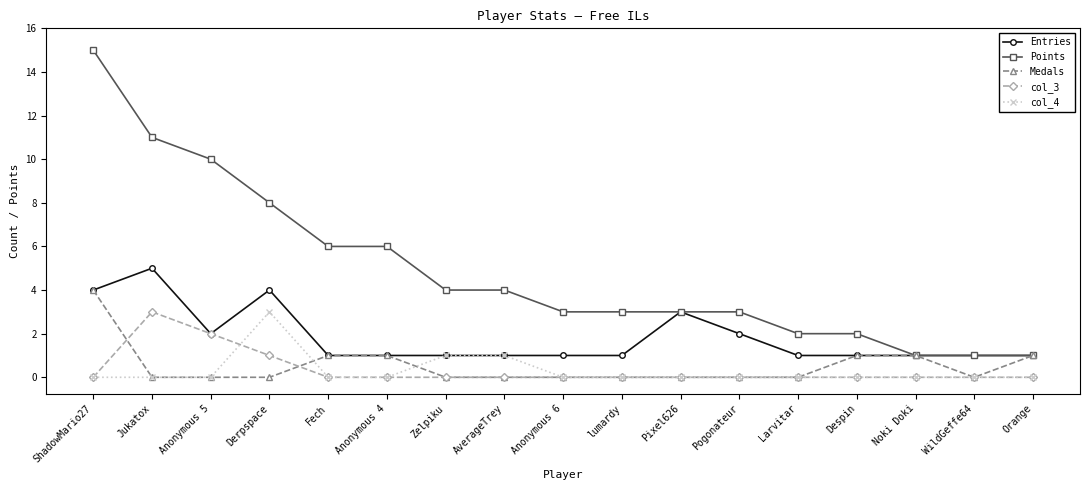

Which series has the widest spread of values?

Points